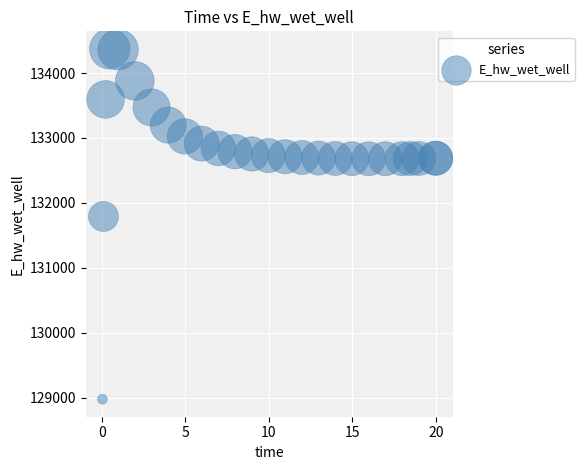

What Y value in the scatter plot is closest to 131673?

131790.7